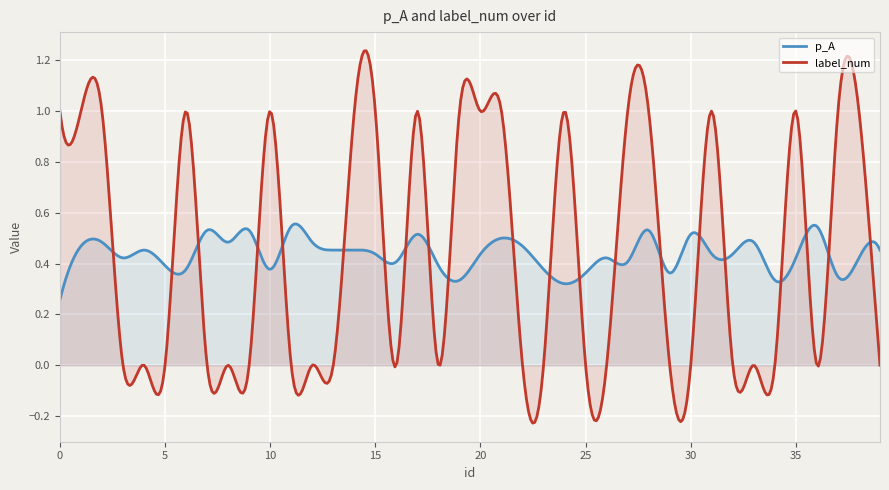

Which series has the widest spread of values?

label_num